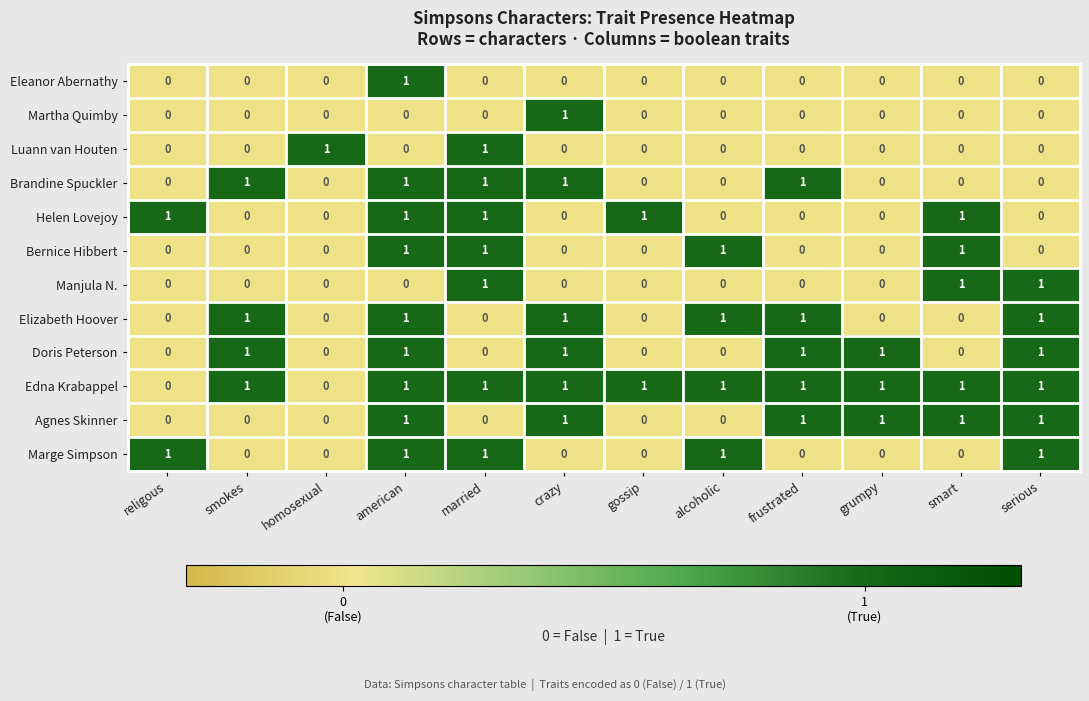

What is the total value across all series at married?

7